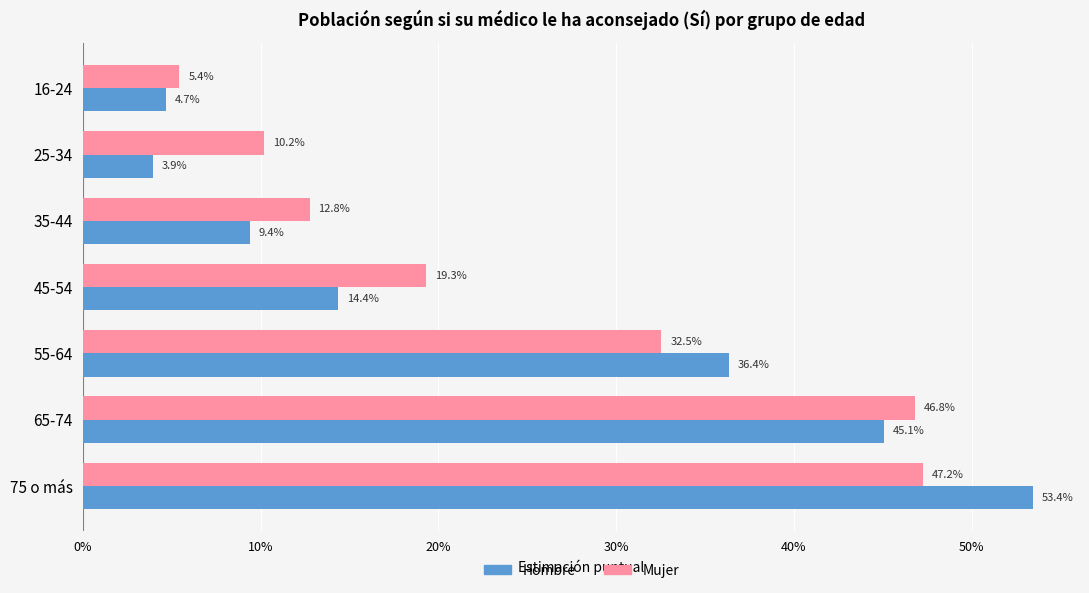

At how many categories does at least one series exceed 0?

7